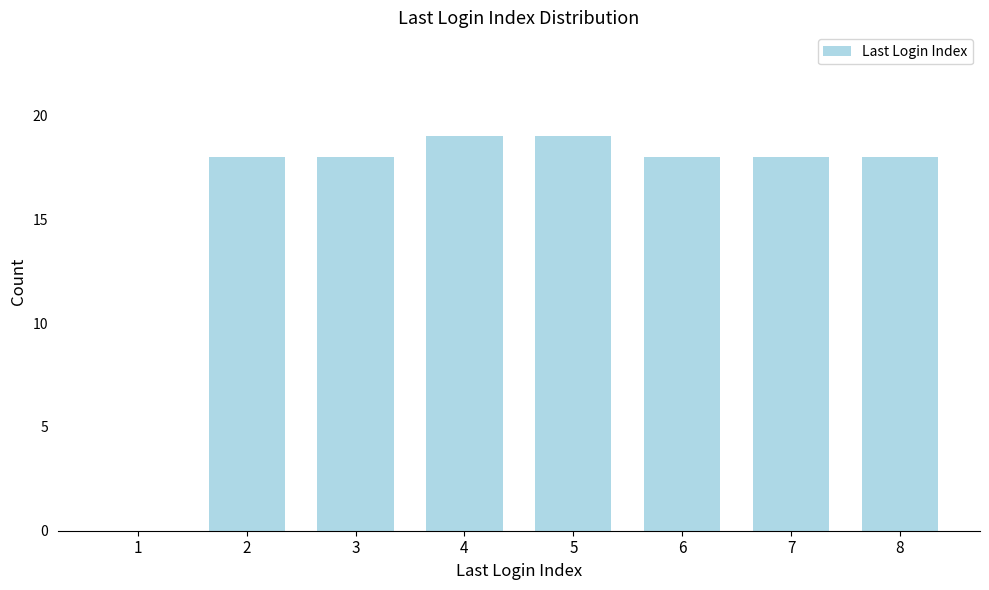

Reading left to right, transcribe all the data shown in this chart.

1=0	2=18	3=18	4=19	5=19	6=18	7=18	8=18